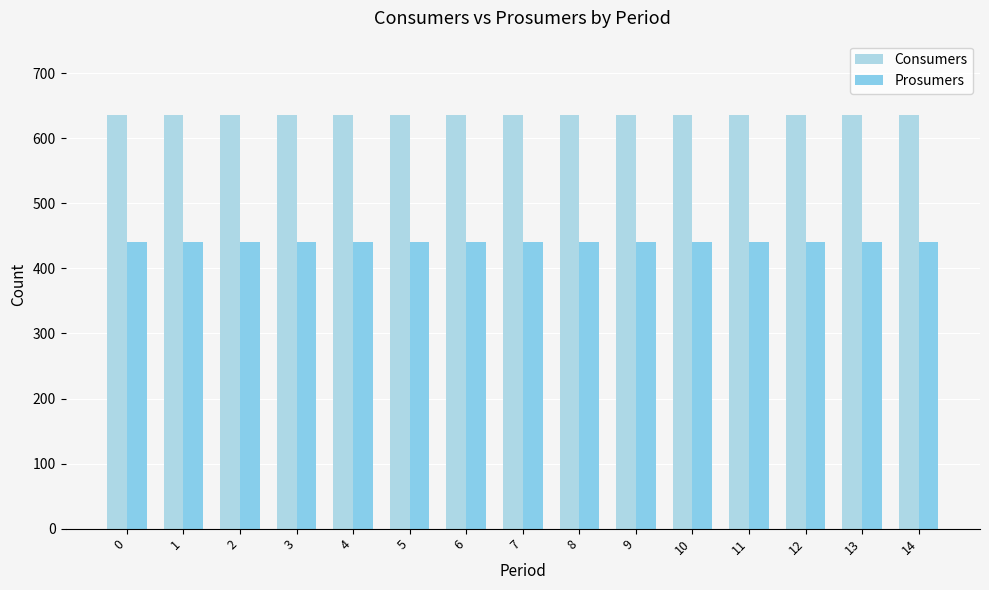

Read the Consumers value at 7.

635